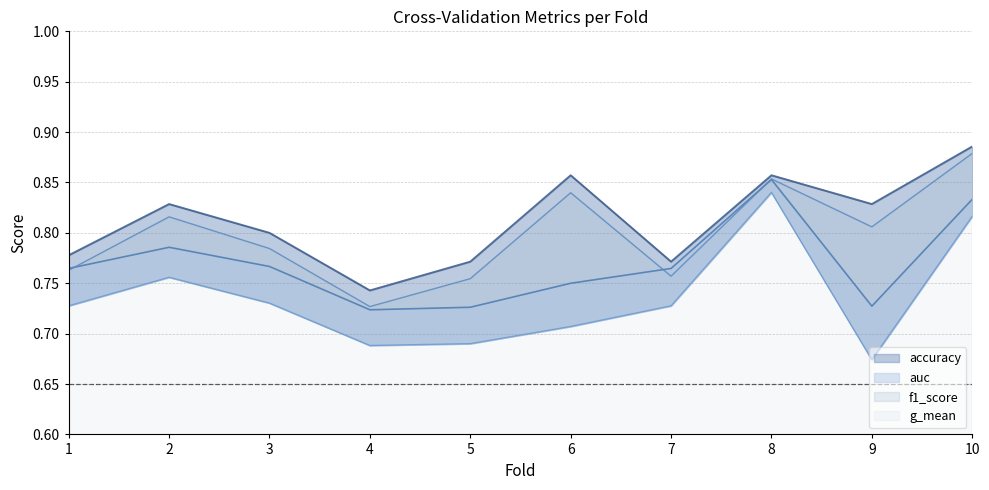

True or false: f1_score has more than 1 interior local peaks.

True